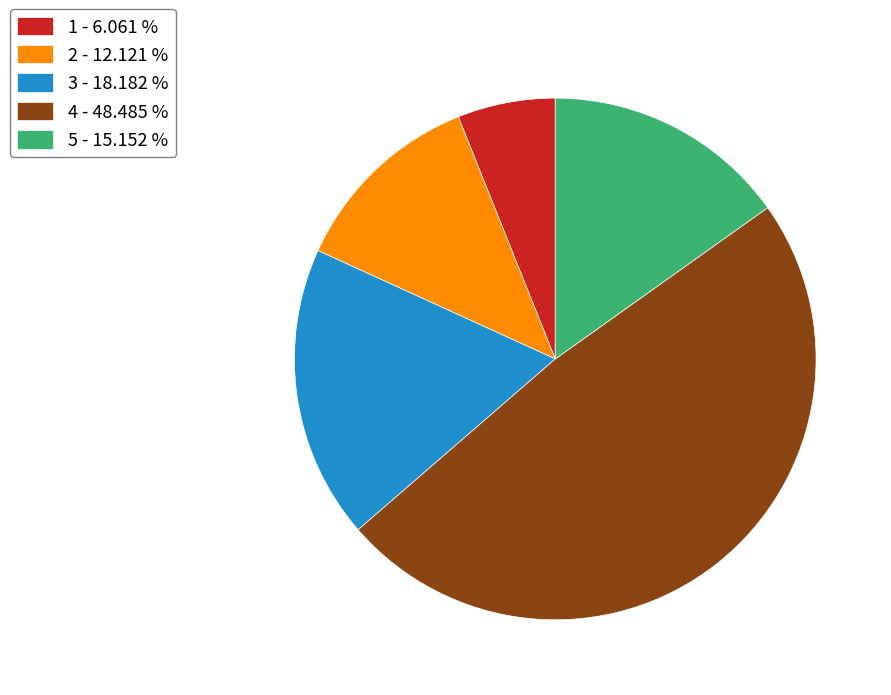

Rank the categories by value from lowest to highest.

1 - 6.061 %, 2 - 12.121 %, 5 - 15.152 %, 3 - 18.182 %, 4 - 48.485 %